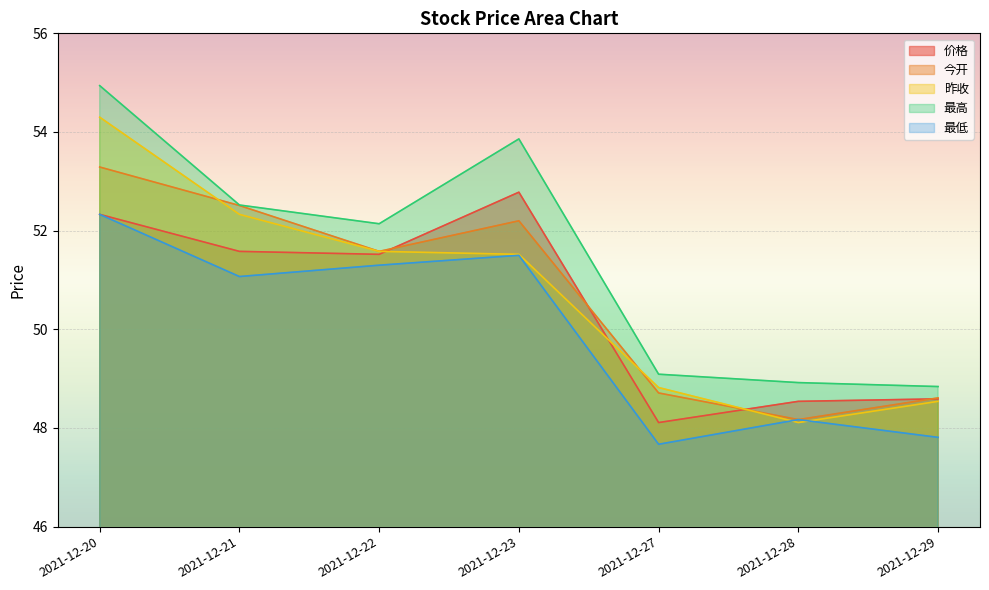

Rank the series at 2021-12-29 from lowest to highest value.

最低, 昨收, 价格, 今开, 最高